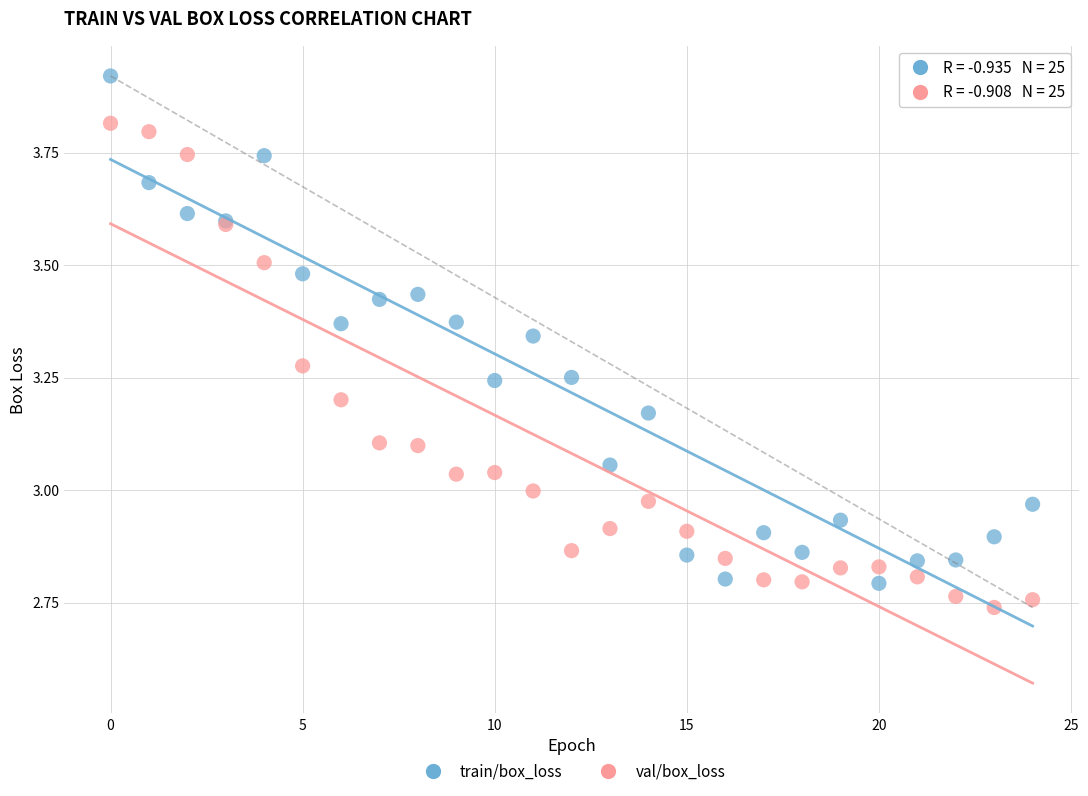

Which series contains the highest Y value?

train/box_loss